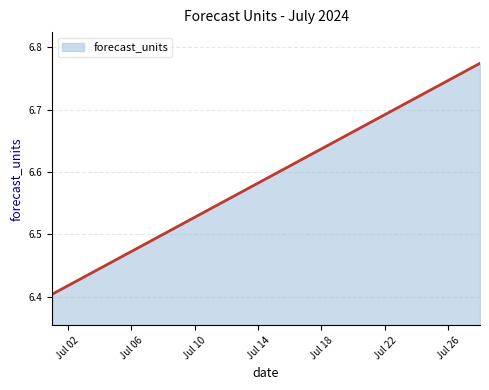

What is the difference between the maximum and minimum values?

0.4